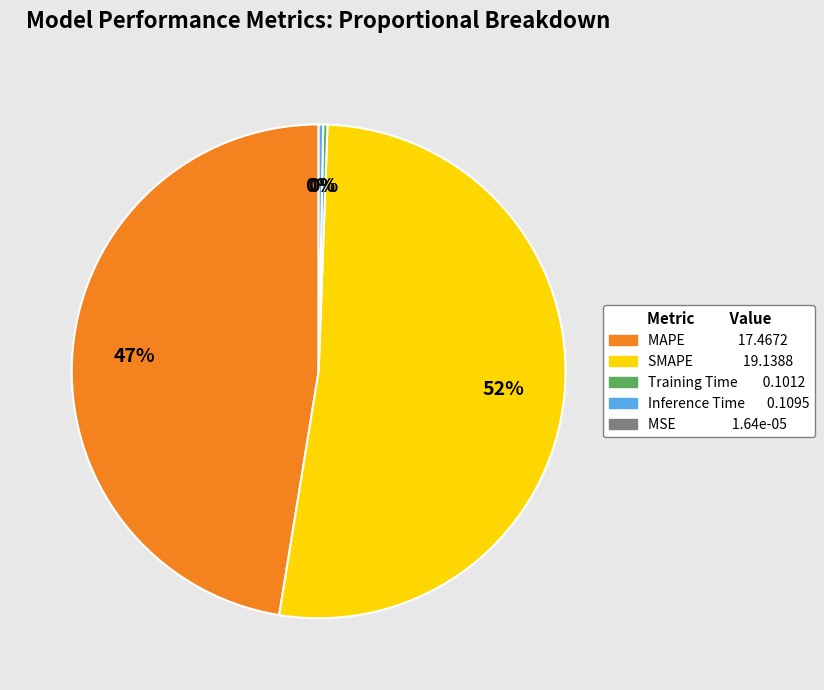

To the nearest percent, what is the average slice percentage?

25%